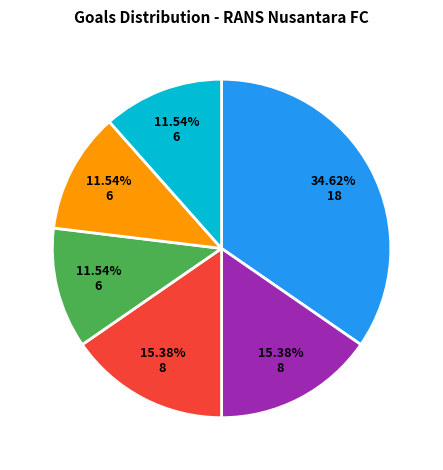

Does any single category account for the majority?

No